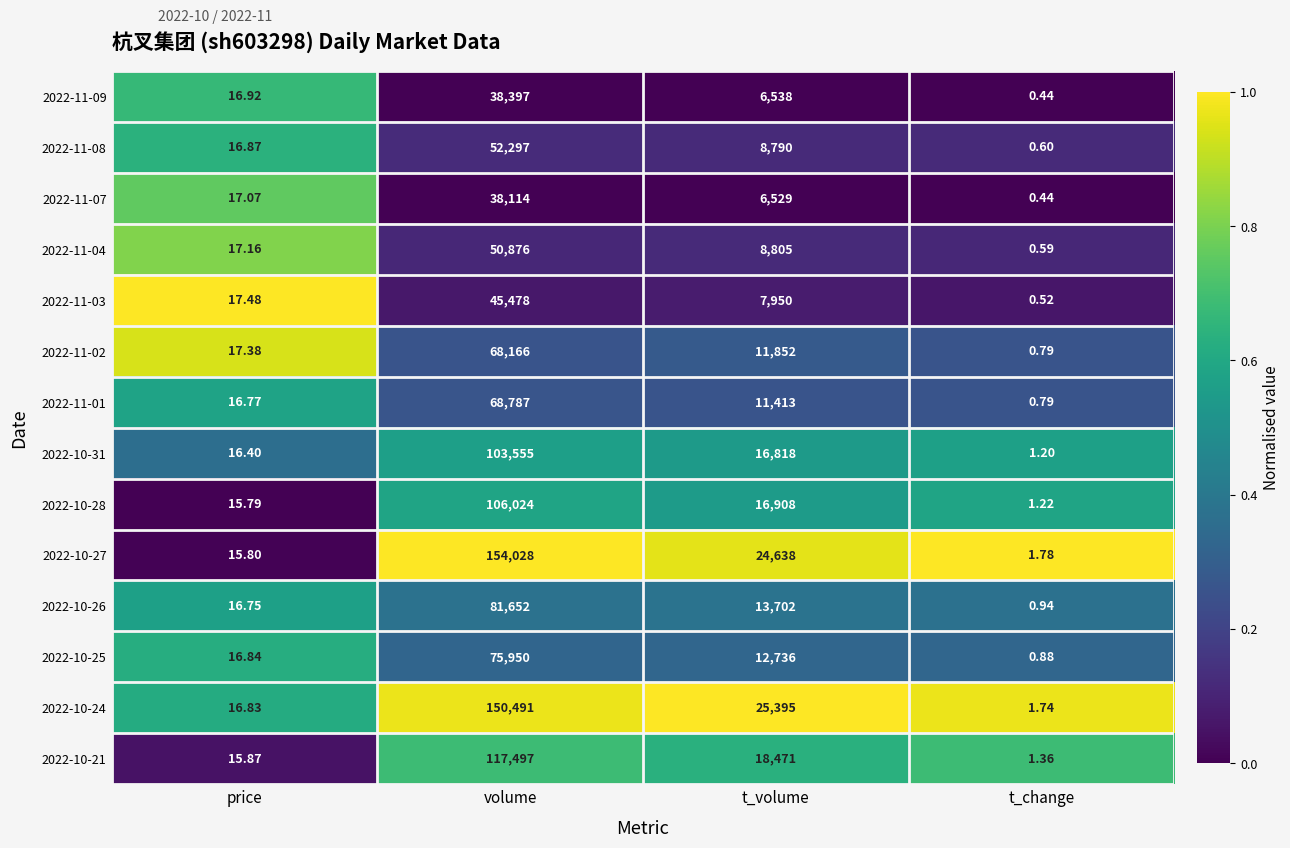

How many categories are shown in the chart?

4